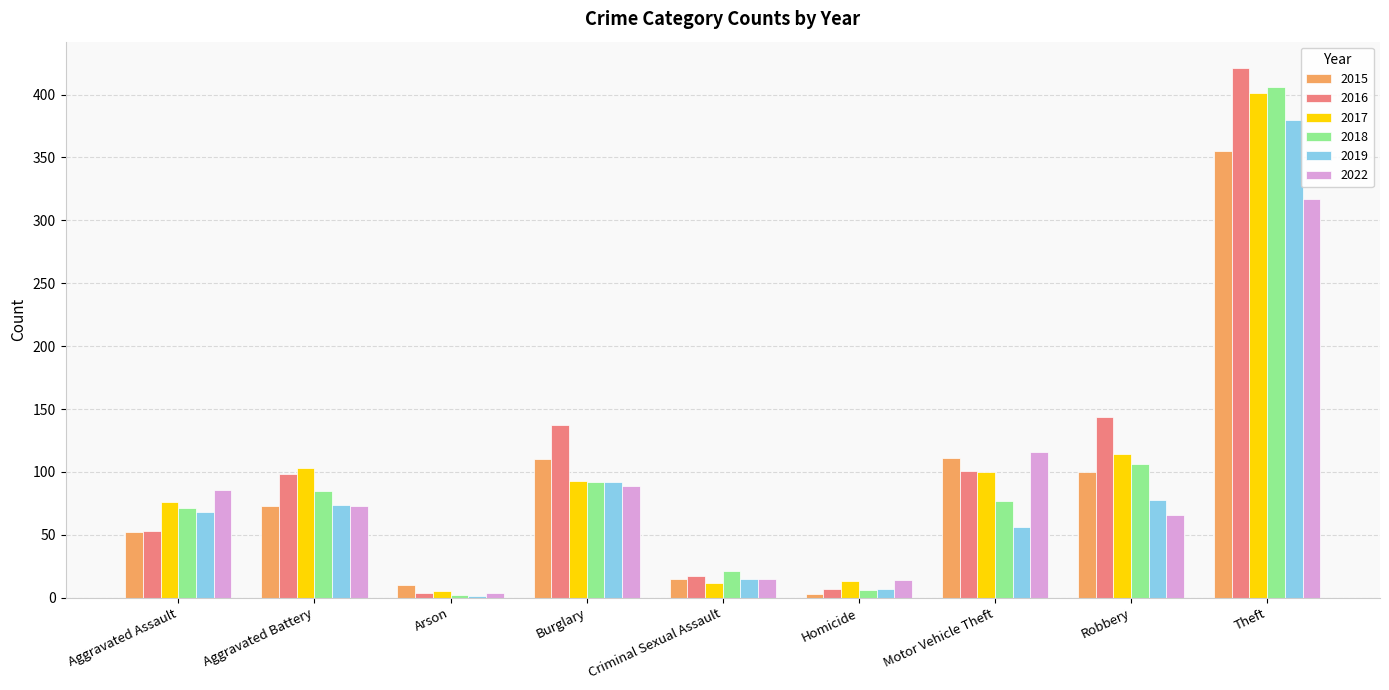

Count the number of data series in this chart.

6